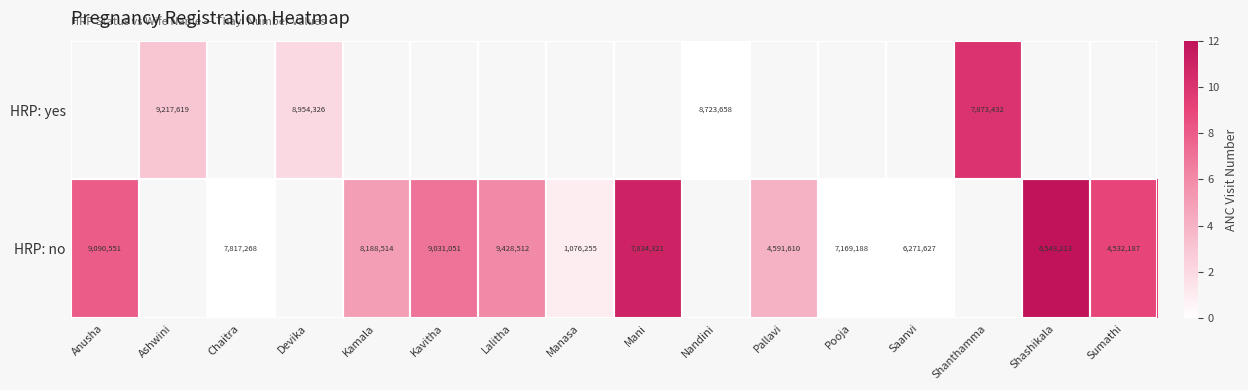

Is it true that HRP: no equals 529486 at Manasa?

False